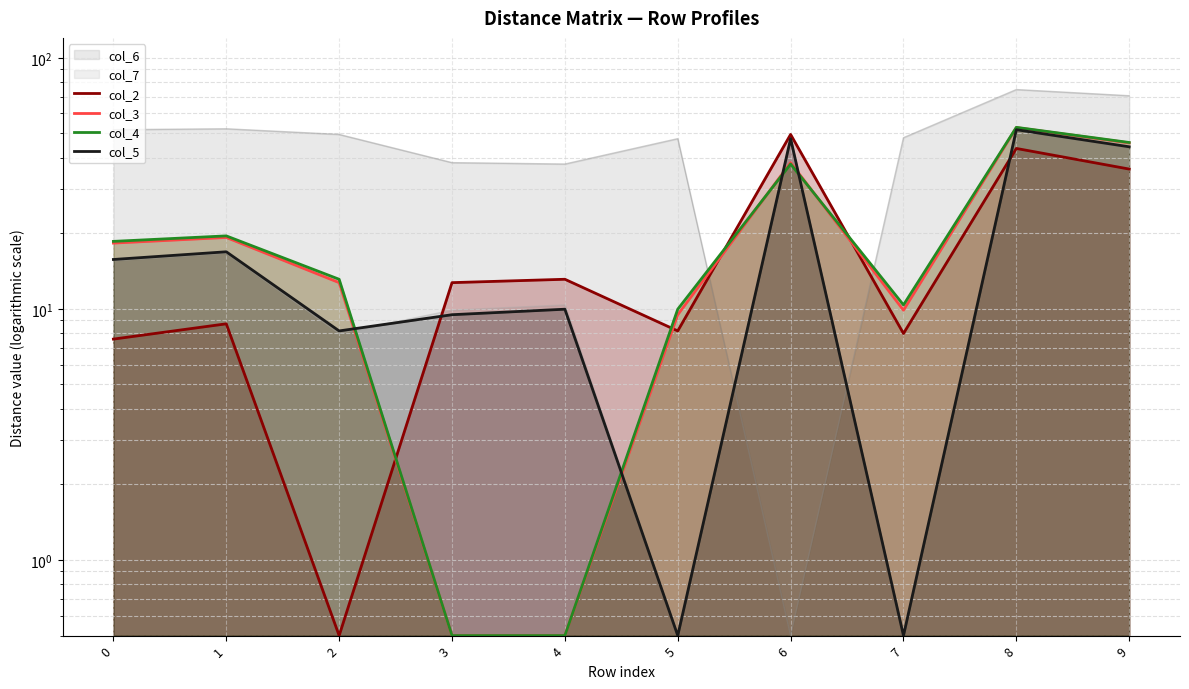

Rank the categories by col_2 value from highest to lowest.

6, 8, 9, 4, 3, 1, 5, 7, 0, 2